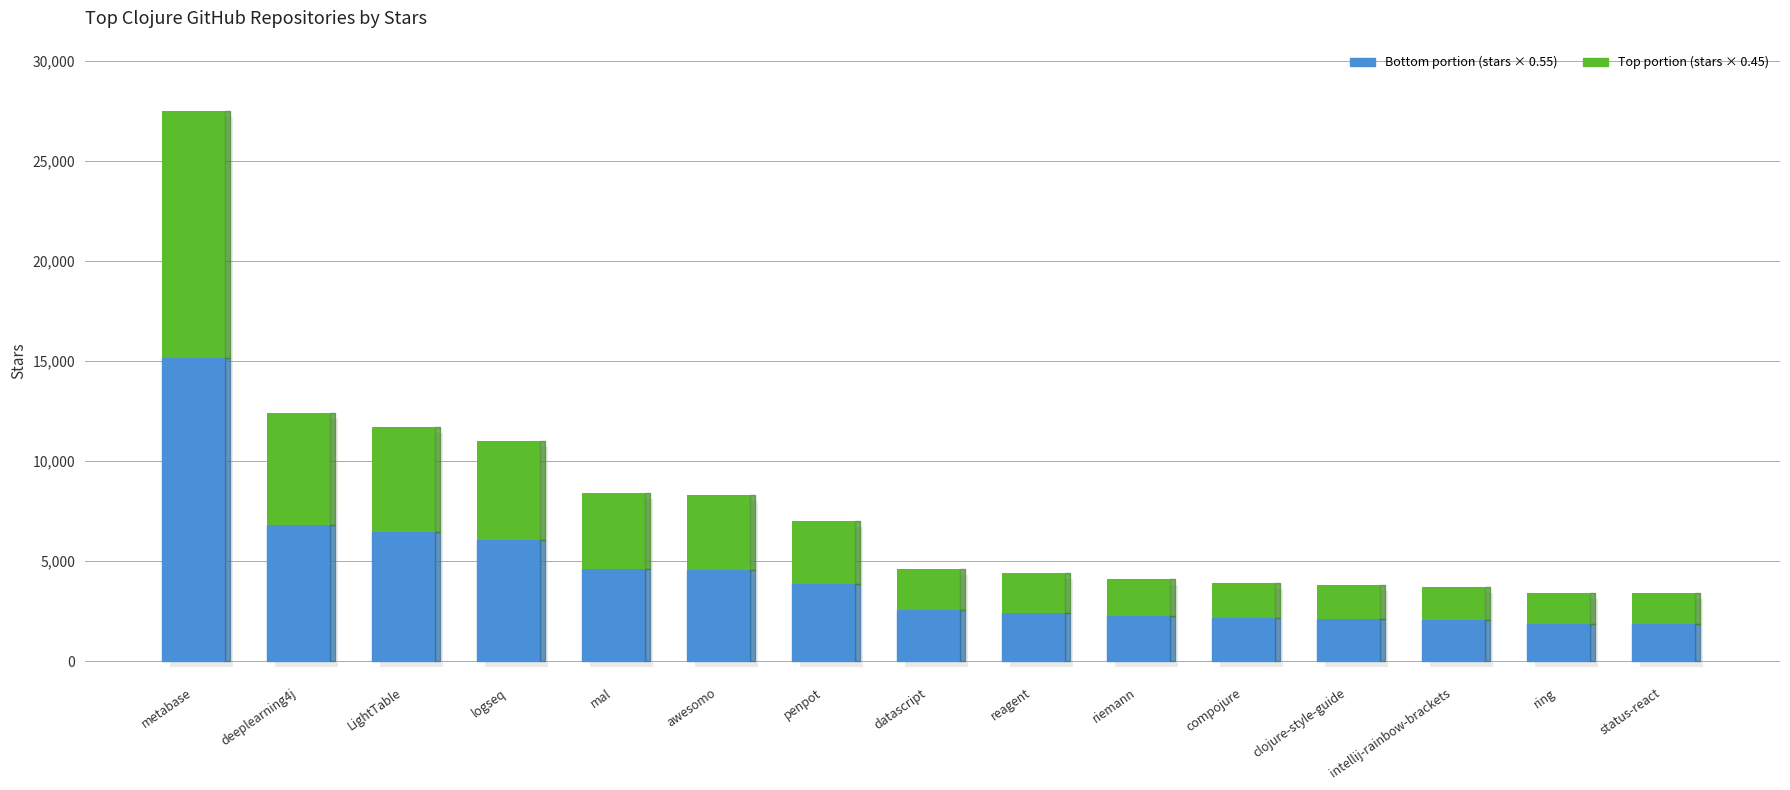

At how many categories does at least one series exceed 7623?

1